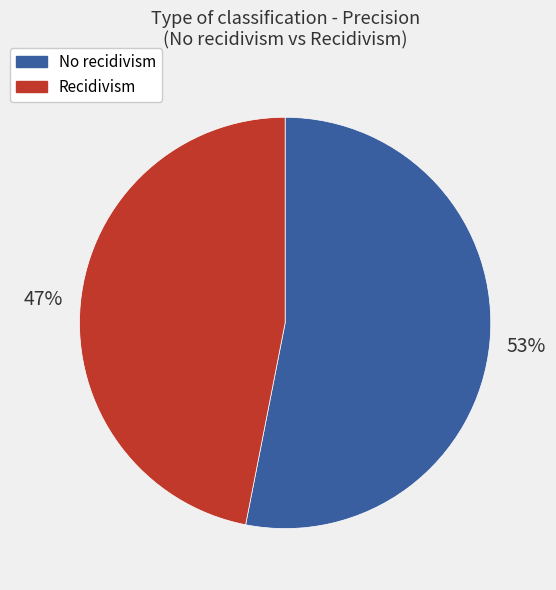

Do No recidivism and Recidivism together represent more than half of the pie?

Yes